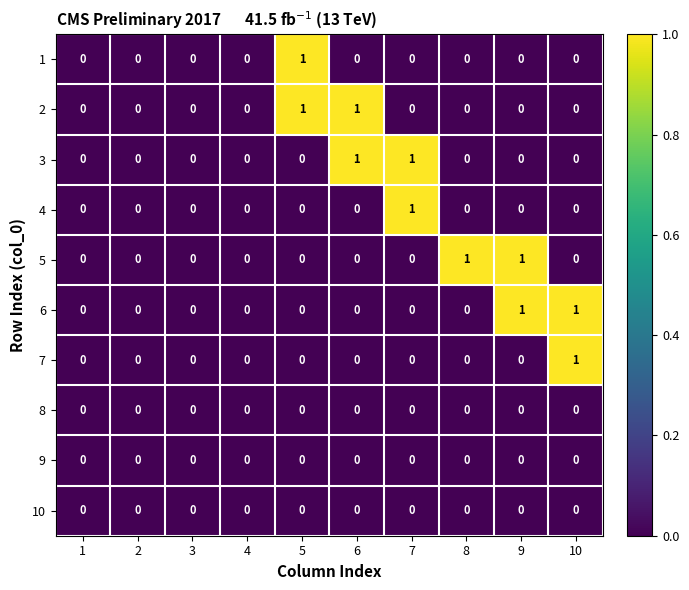

Is the value of 9 at 2 greater than the value of 1 at 5?

No